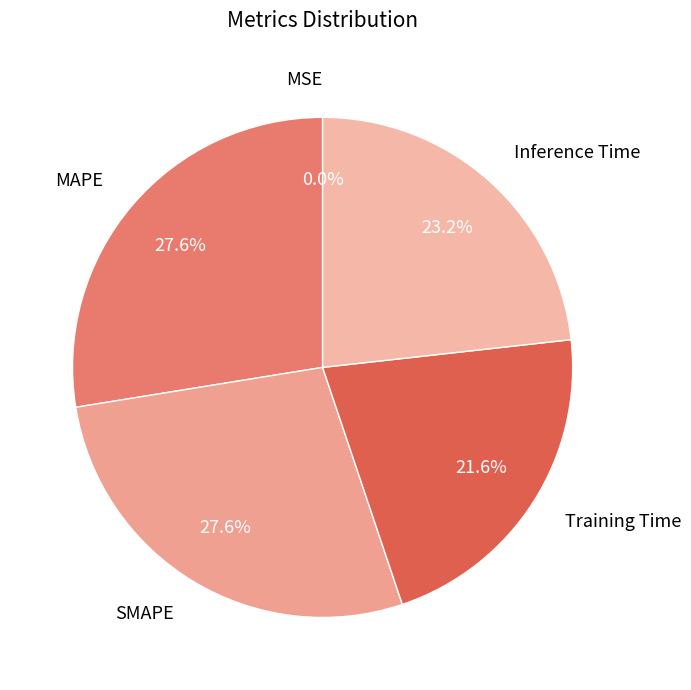

To the nearest percent, what is the difference between the largest and smallest slice percentages?

28%